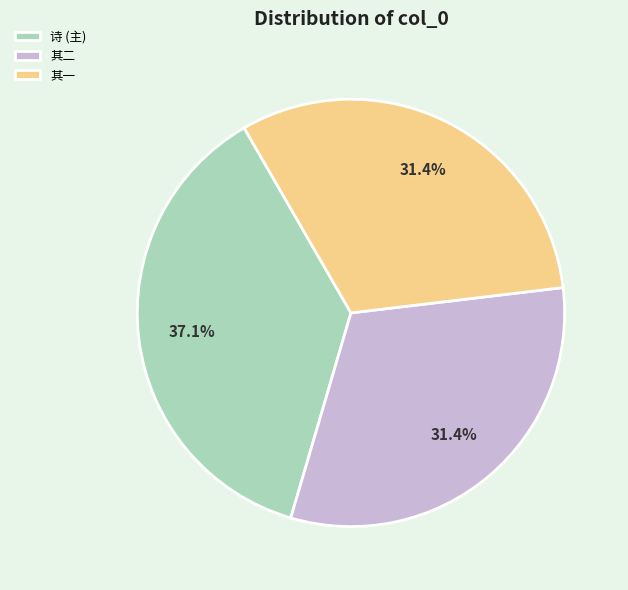

What is the largest slice in the pie chart?

诗 (主)